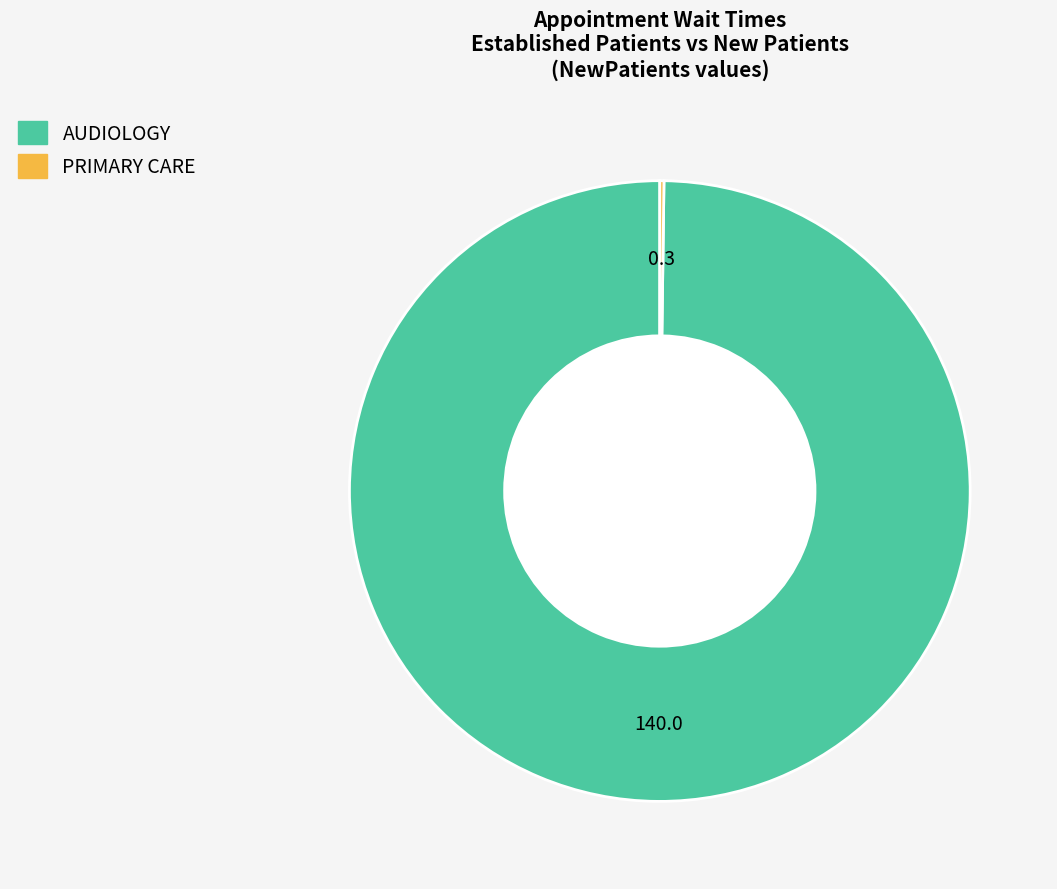

Which category has the biggest portion of the pie?

AUDIOLOGY